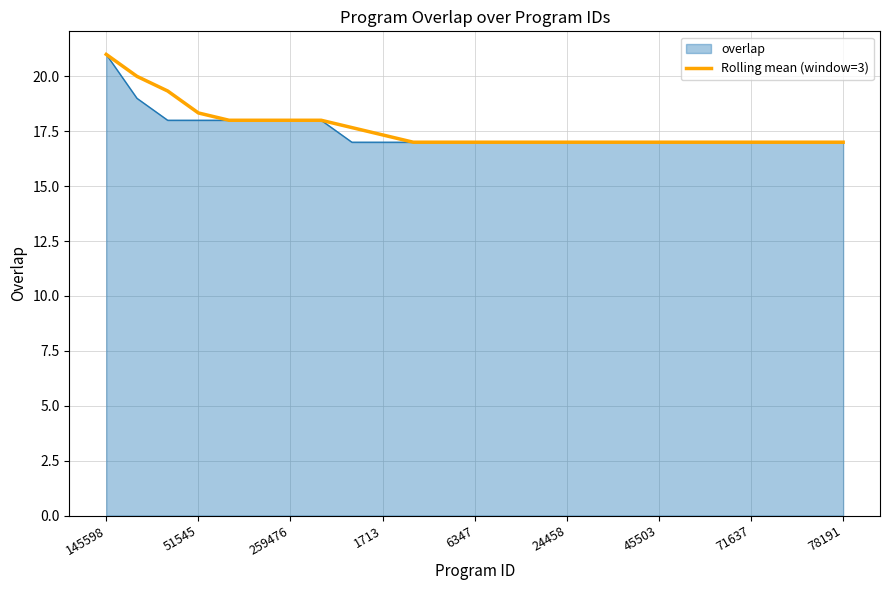

How many categories are shown in the chart?

25